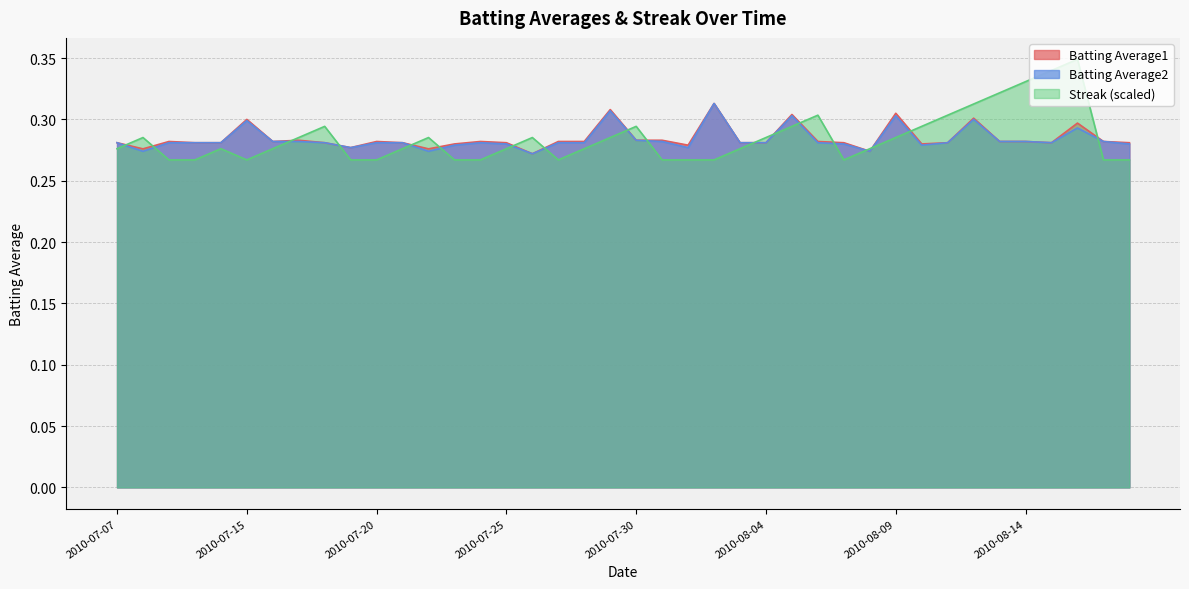

True or false: Batting Average2 has a value of 0.4 at 2010-08-04.

False